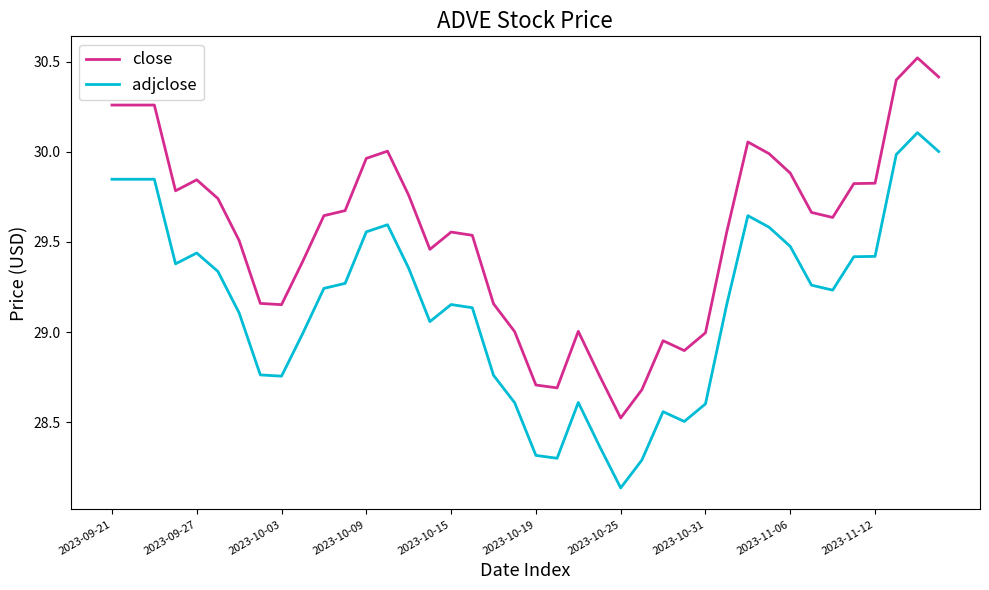

Which series has the largest total across all categories?

close